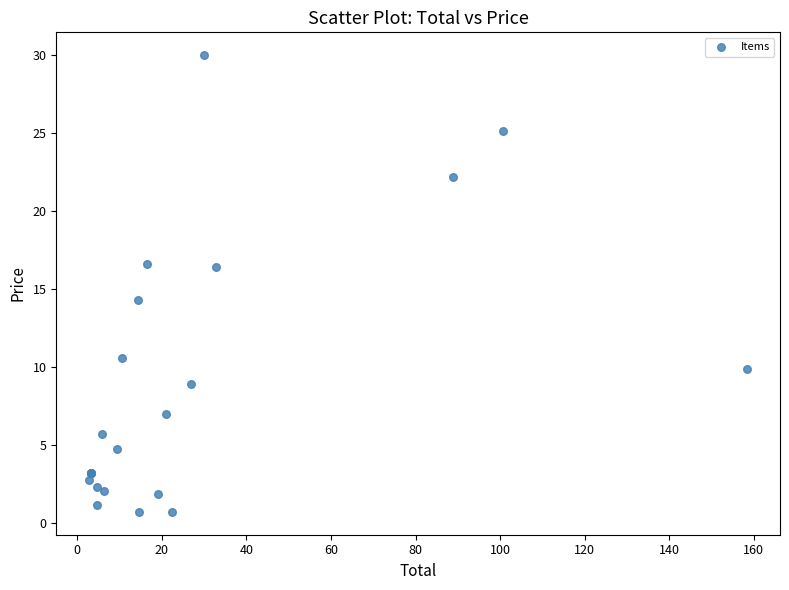

What Y value in the scatter plot is closest to 15?

14.3